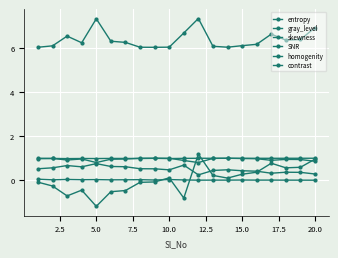

Does the chart have visible grid lines?

Yes